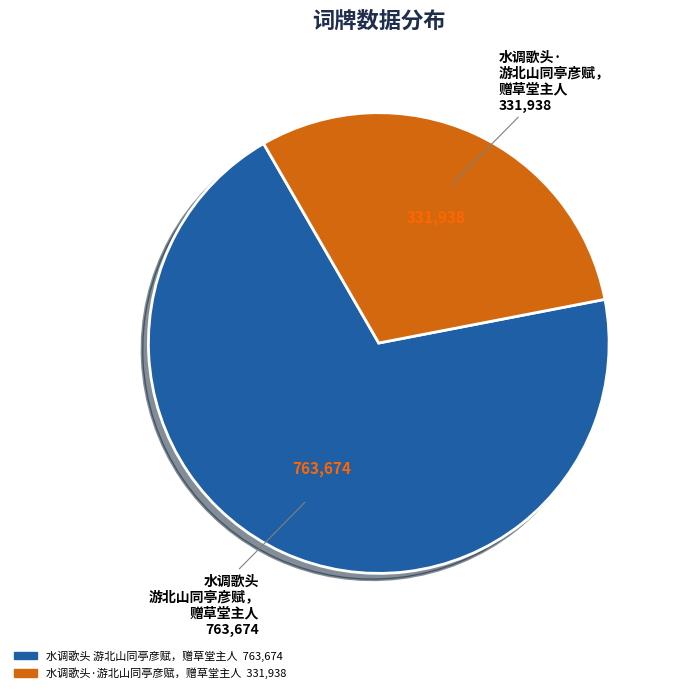

How many segments does this pie chart have?

2